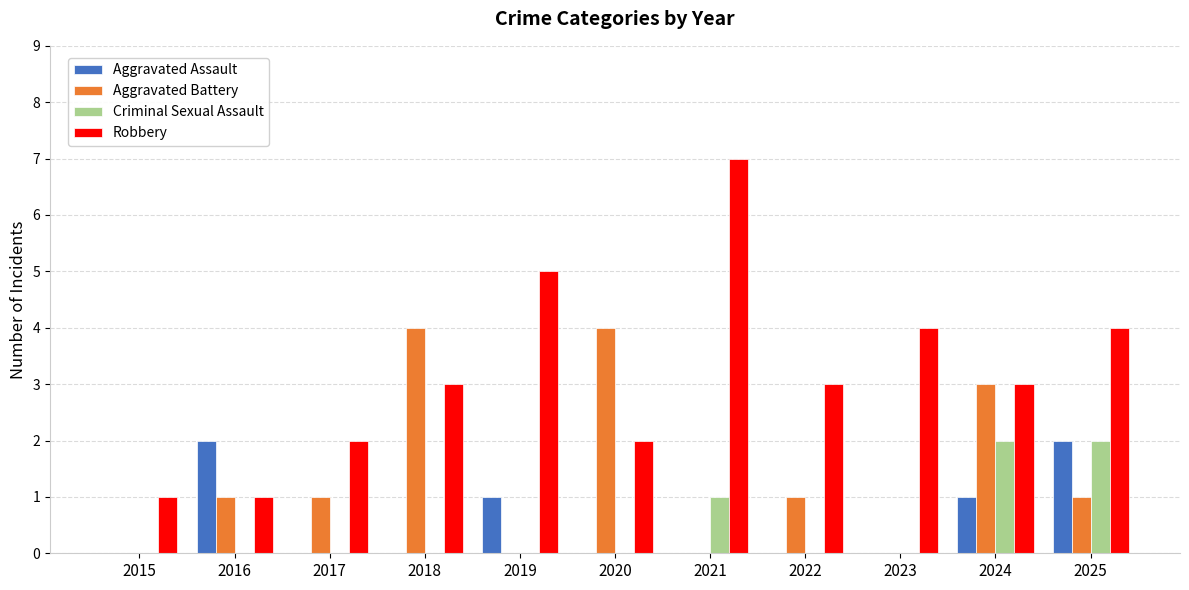

Which series changed the most between 2021 and 2025?

Robbery